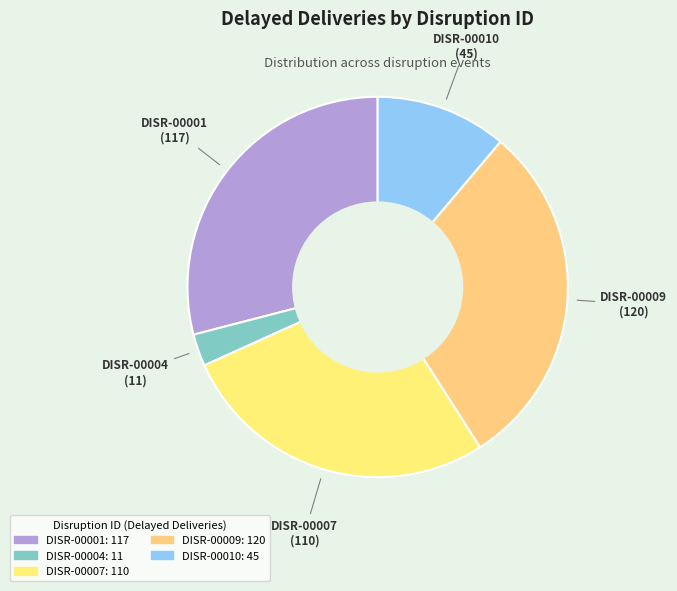

Do DISR-00004 and DISR-00007 together represent more than half of the pie?

No